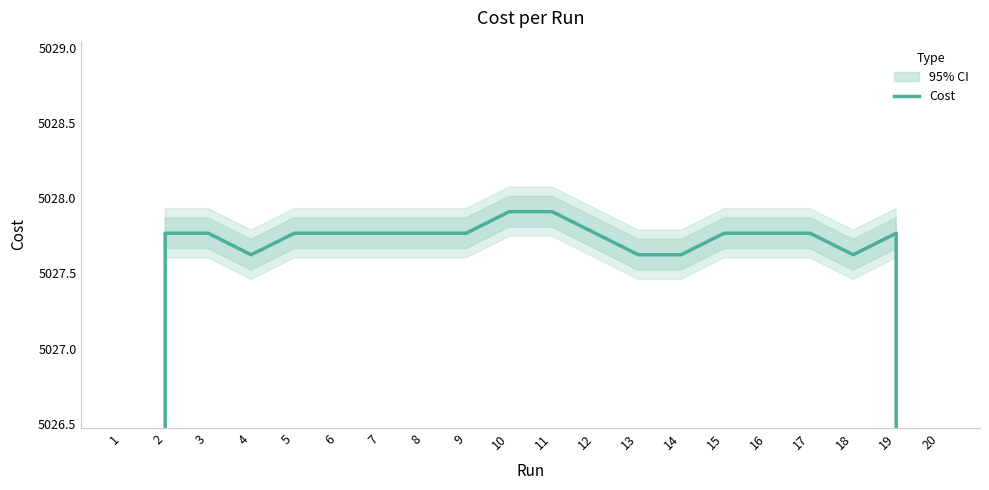

Reading left to right, transcribe all the data shown in this chart.

1=3351.9	2=5027.8	3=5027.8	4=5027.6	5=5027.8	6=5027.8	7=5027.8	8=5027.8	9=5027.8	10=5027.9	11=5027.9	12=5027.8	13=5027.6	14=5027.6	15=5027.8	16=5027.8	17=5027.8	18=5027.6	19=5027.8	20=3351.8